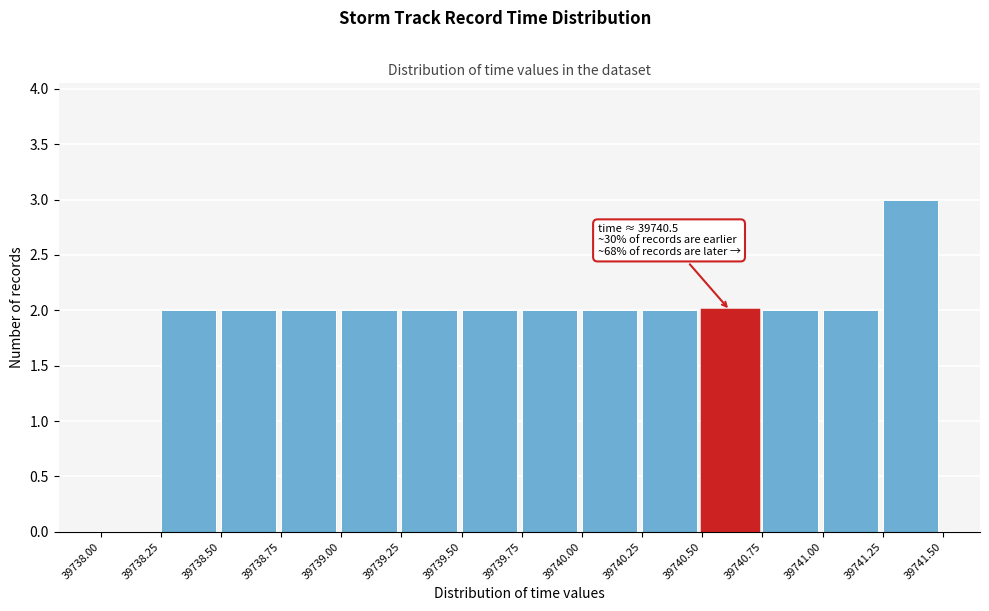

Which range on the x-axis has the tallest bar?

39741.25 to 39741.50